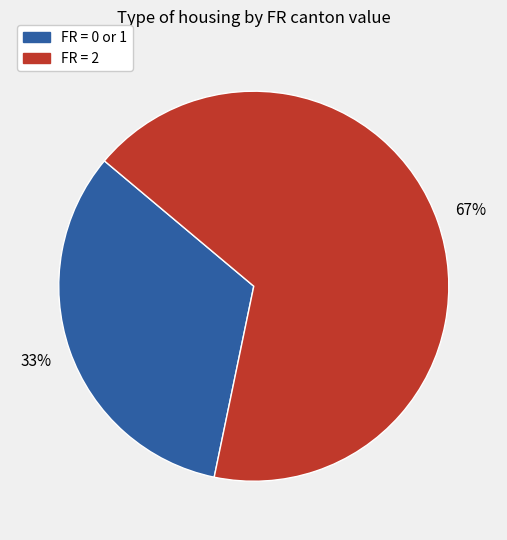

To the nearest percent, what is the difference between the largest and smallest slice percentages?

34%